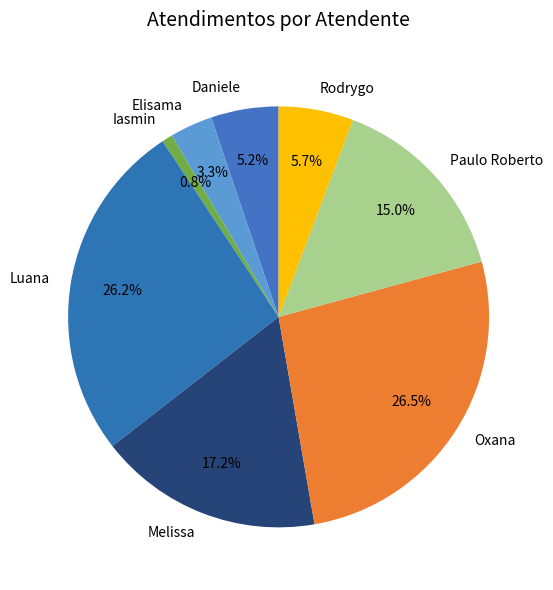

What is the ratio of the value at Melissa to the value at Oxana?

0.6